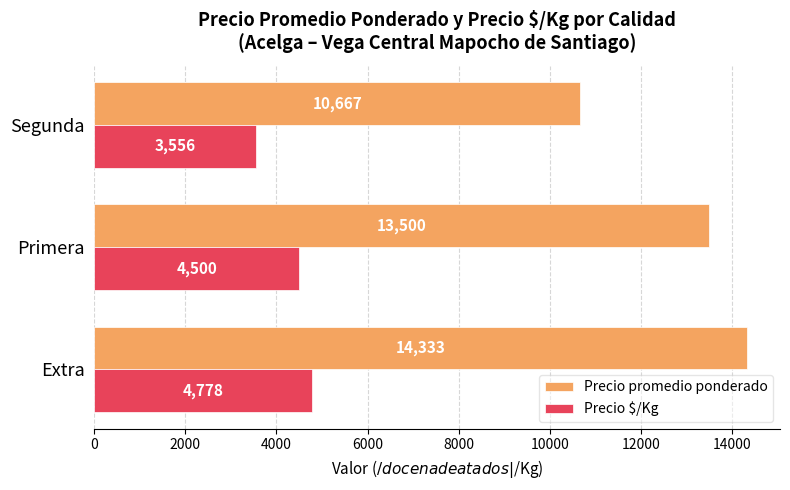

At which label is Precio promedio ponderado closest to 12500?

Primera